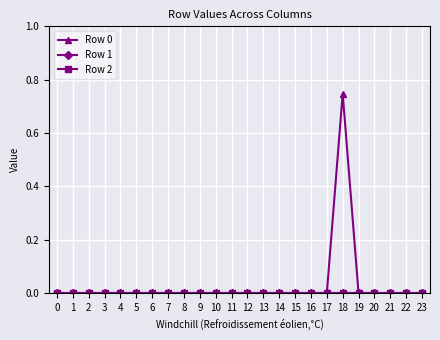

Is this an area chart (filled region under the line)?

No